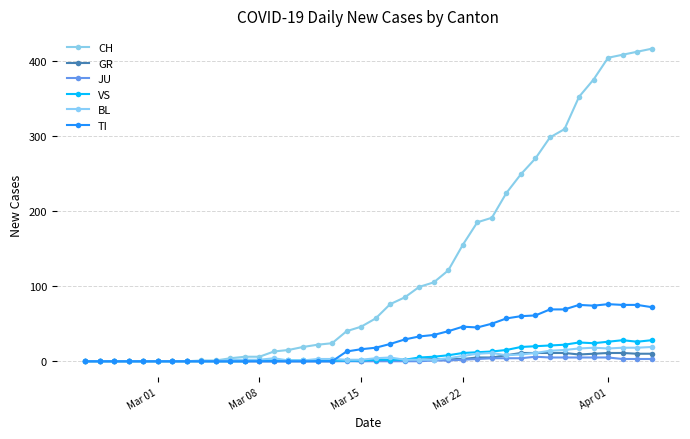

Count the number of data series in this chart.

6